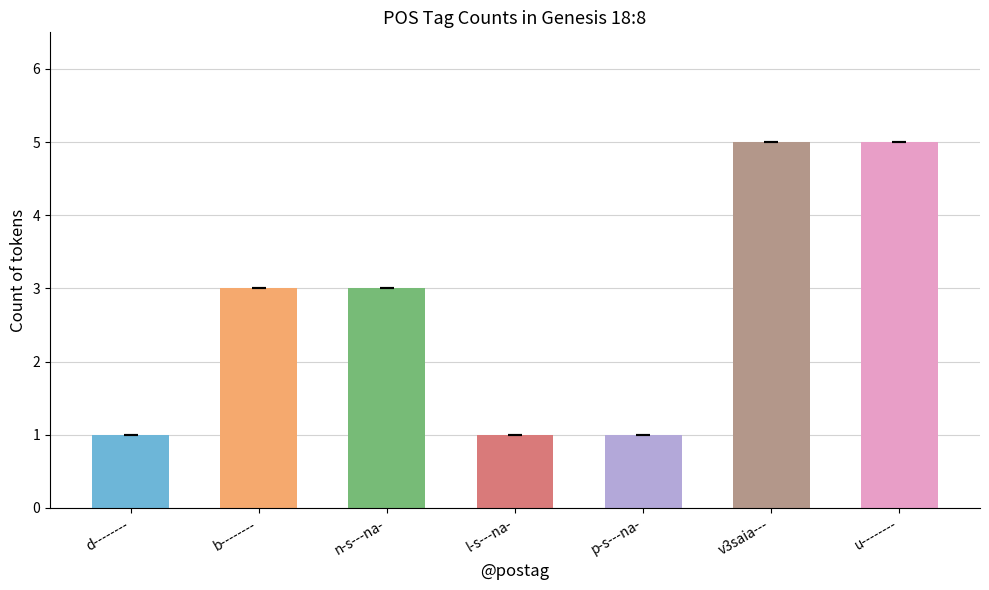

What is the value of the 2nd bar from the left?

3